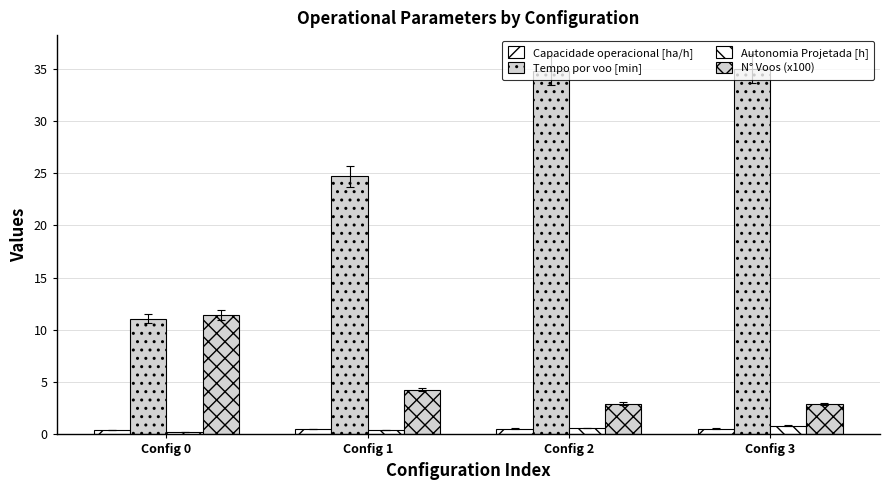

How many categories are shown in the chart?

4